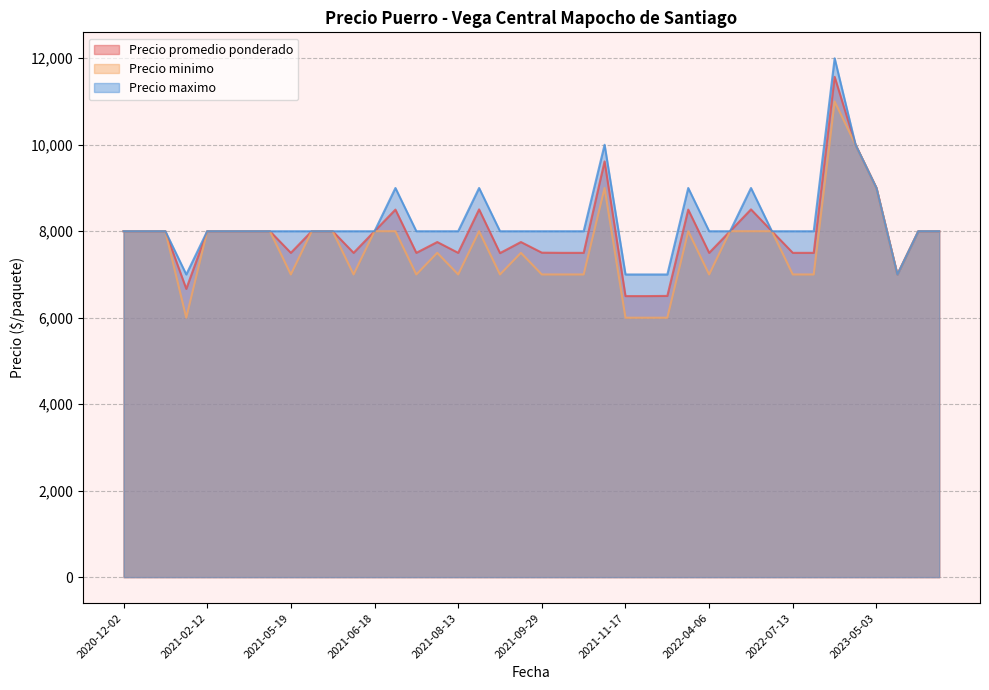

What is the value of the Precio minimo point at the 11th from the left?

8000